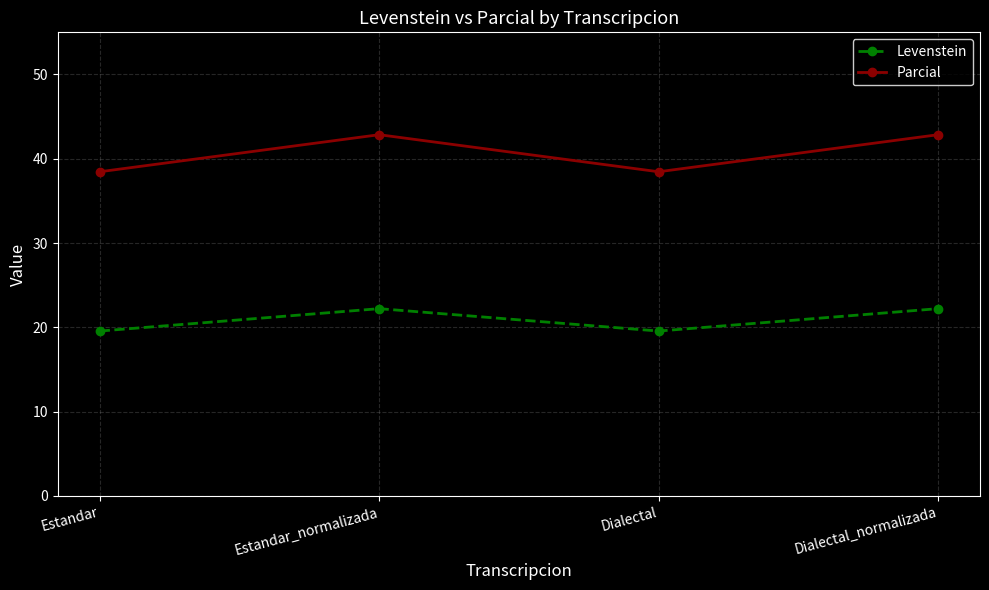

Is it true that Parcial equals 72.7 at Estandar_normalizada?

False